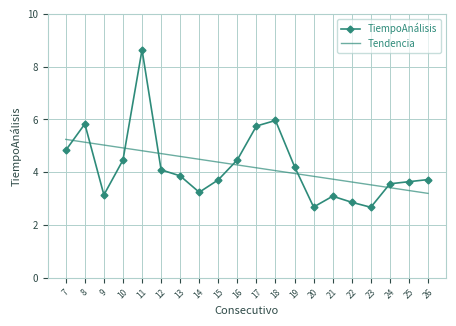

Reading left to right, extract all data points from this chart.

TiempoAnálisis: 4.8	5.8	3.1	4.5	8.6	4.1	3.9	3.2	3.7	4.5	5.8	6.0	4.2	2.7	3.1	2.9	2.7	3.6	3.6	3.7
Tendencia: 5.2	5.1	5.0	4.9	4.8	4.7	4.6	4.5	4.4	4.3	4.2	4.1	4.0	3.8	3.7	3.6	3.5	3.4	3.3	3.2